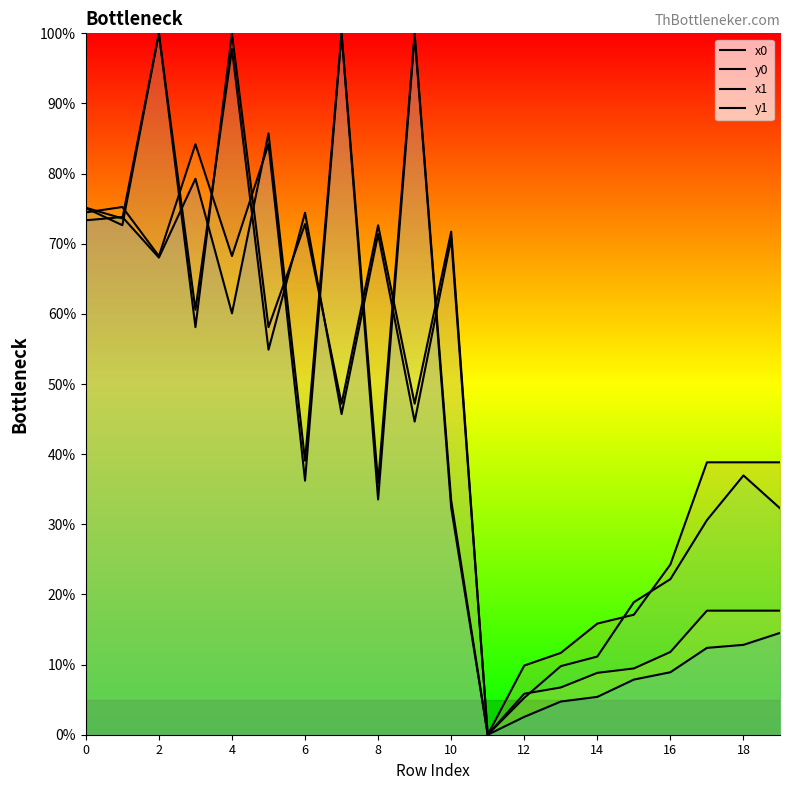

At which category does y0 reach its first local peak?

2